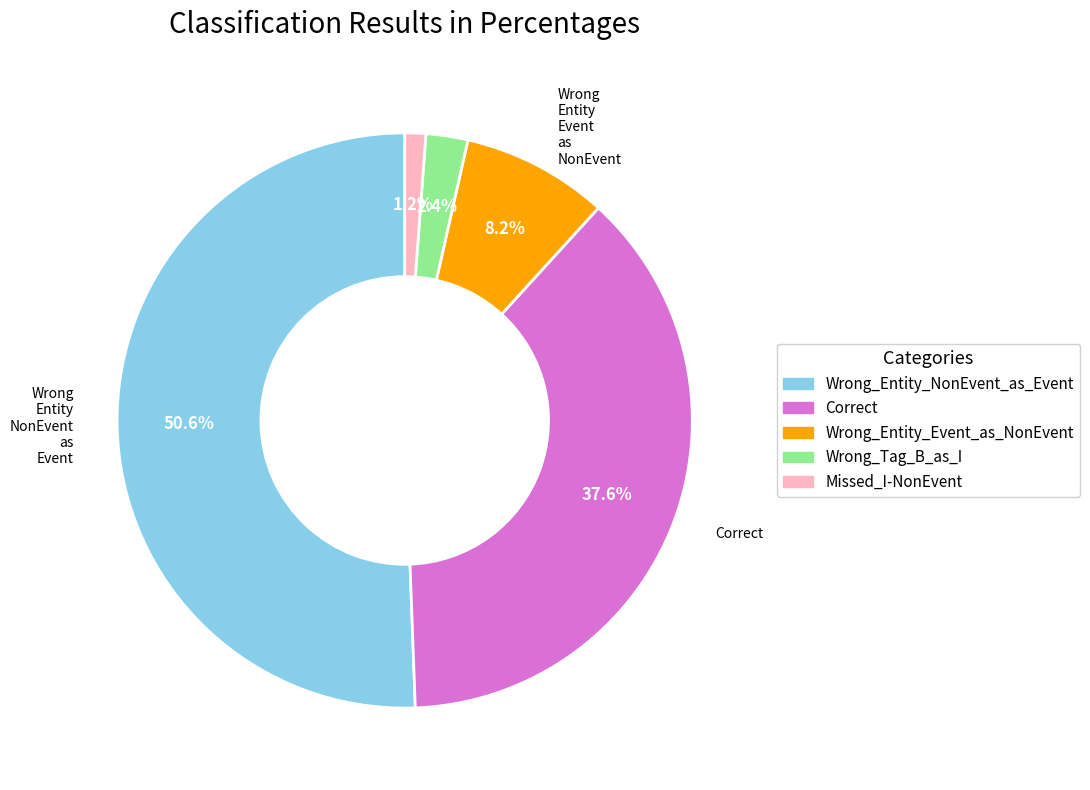

Is it true that Wrong_Tag_B_as_I is 16% of the pie?

False